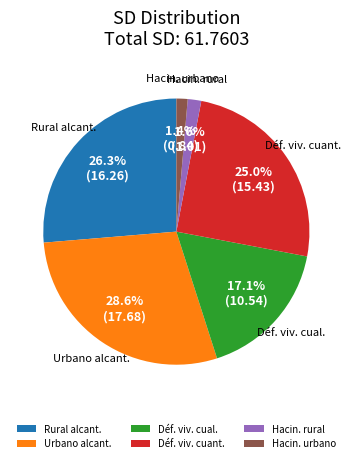

Is there a majority slice in this chart?

No